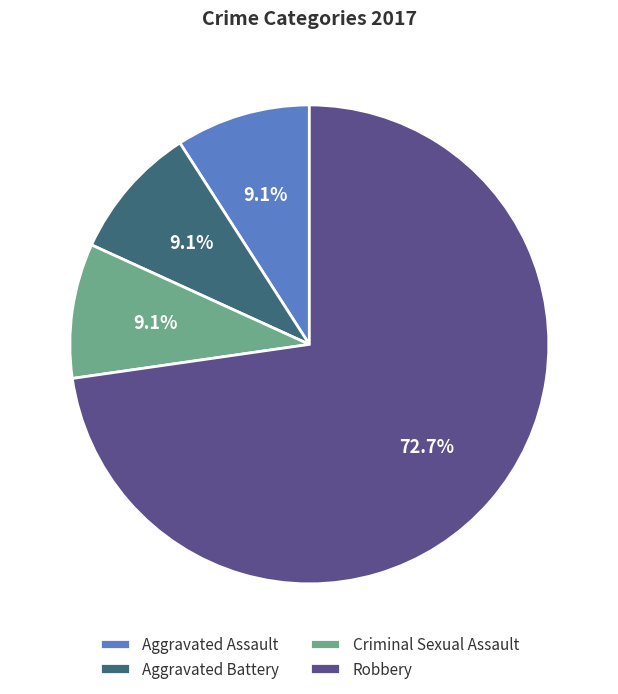

What percentage is NOT represented by Robbery?

27.3%